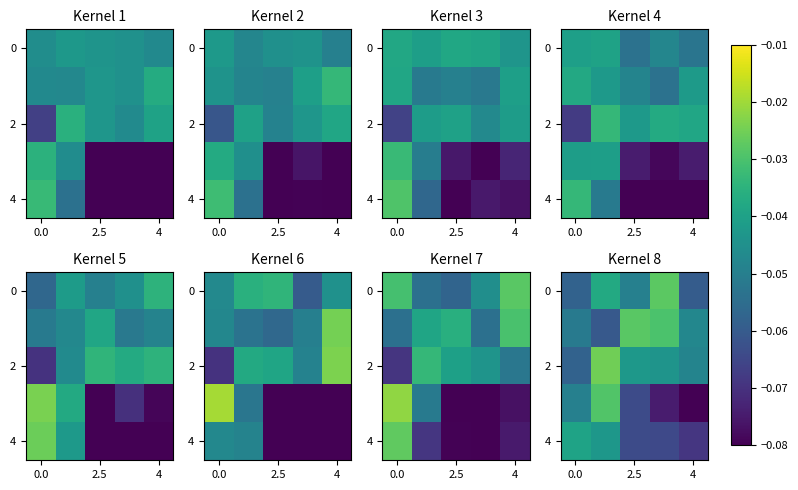

Which has a higher value, 3 or 0.0?

3